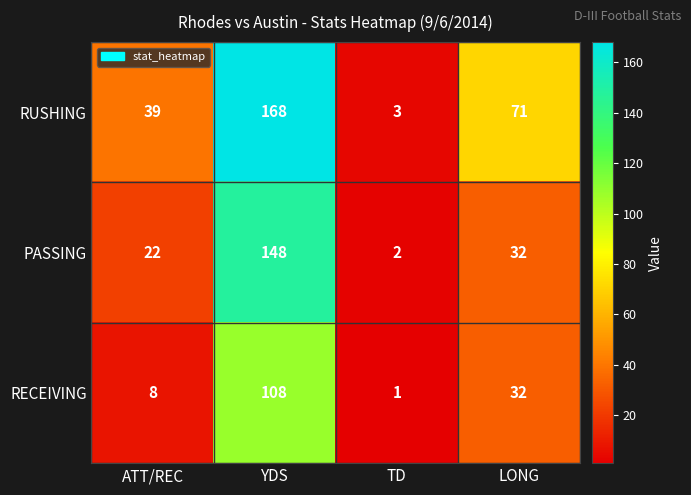

What is the spread (max minus min) of values at YDS?

60